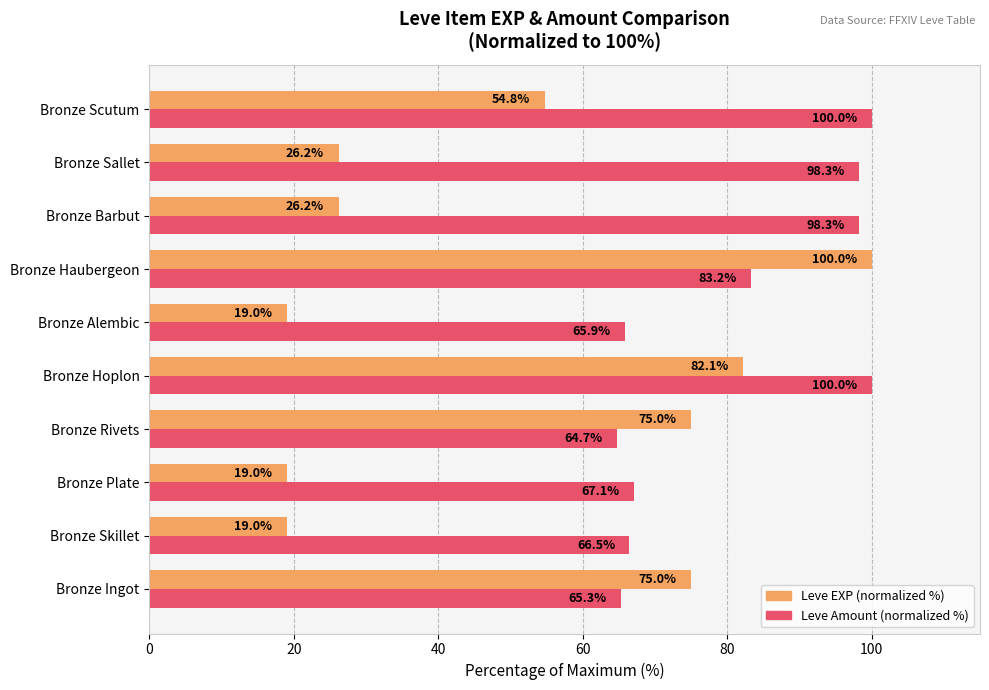

What is the minimum value shown in the chart?

19.0